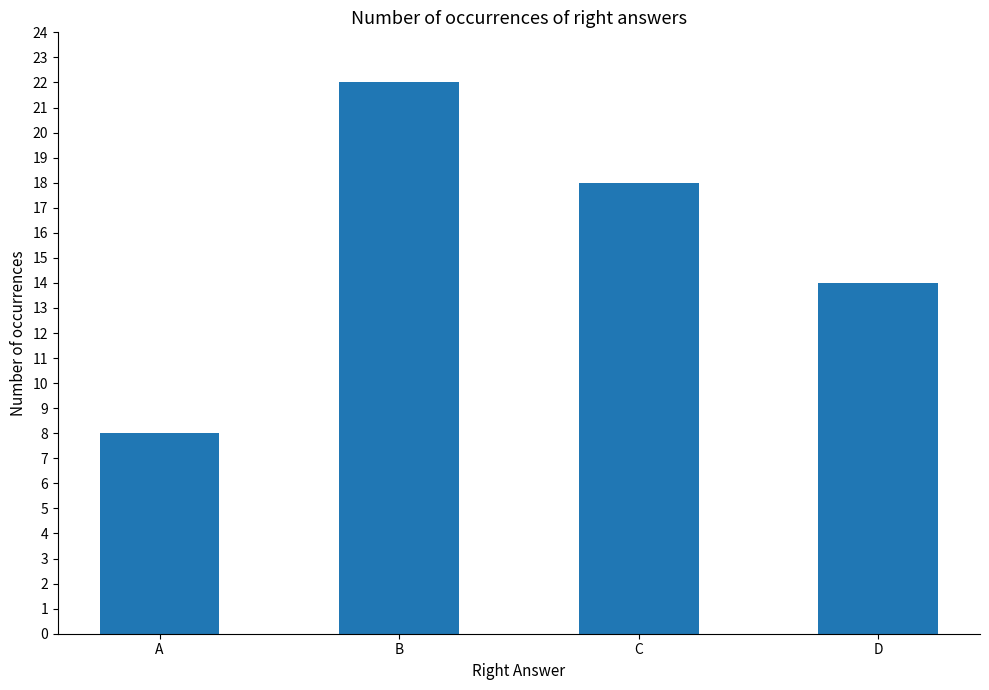

Reading left to right, transcribe all the data shown in this chart.

8	22	18	14